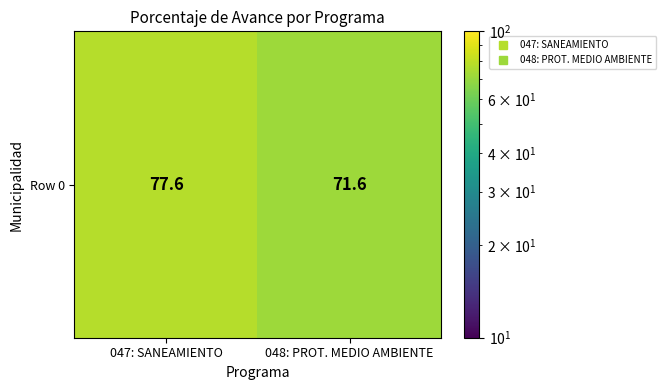

What is the greatest value displayed?

77.6